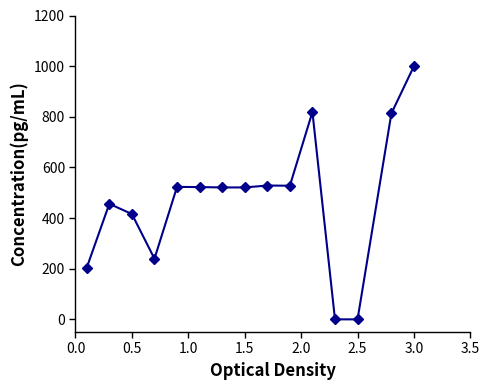

What is the maximum value shown in the chart?

1000.0